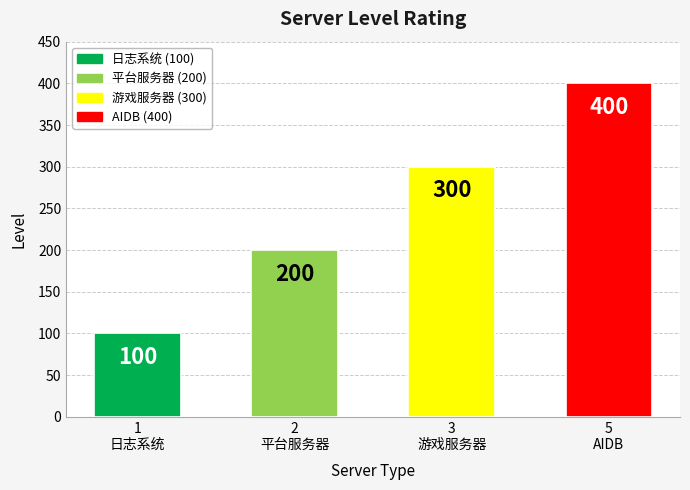

The value at 3
游戏服务器 is 102. True or false?

False